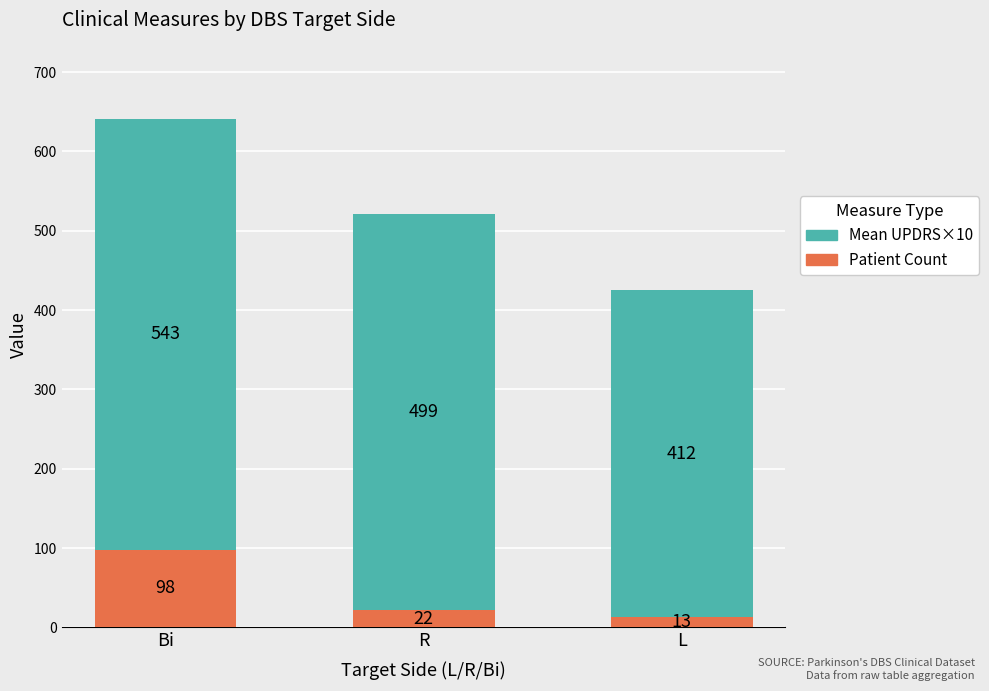

List the labels in order of Patient Count value, largest first.

Bi, R, L